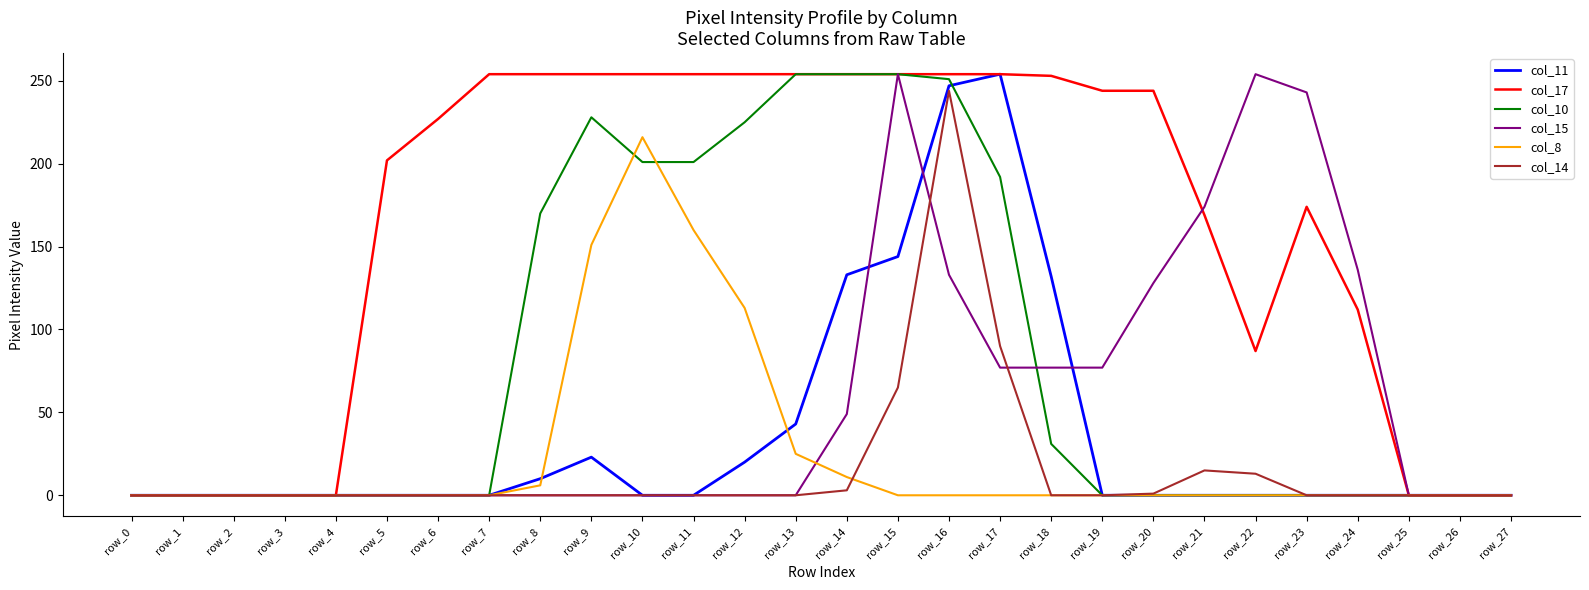

What is the difference between the second highest and minimum values in the col_10 series?

254